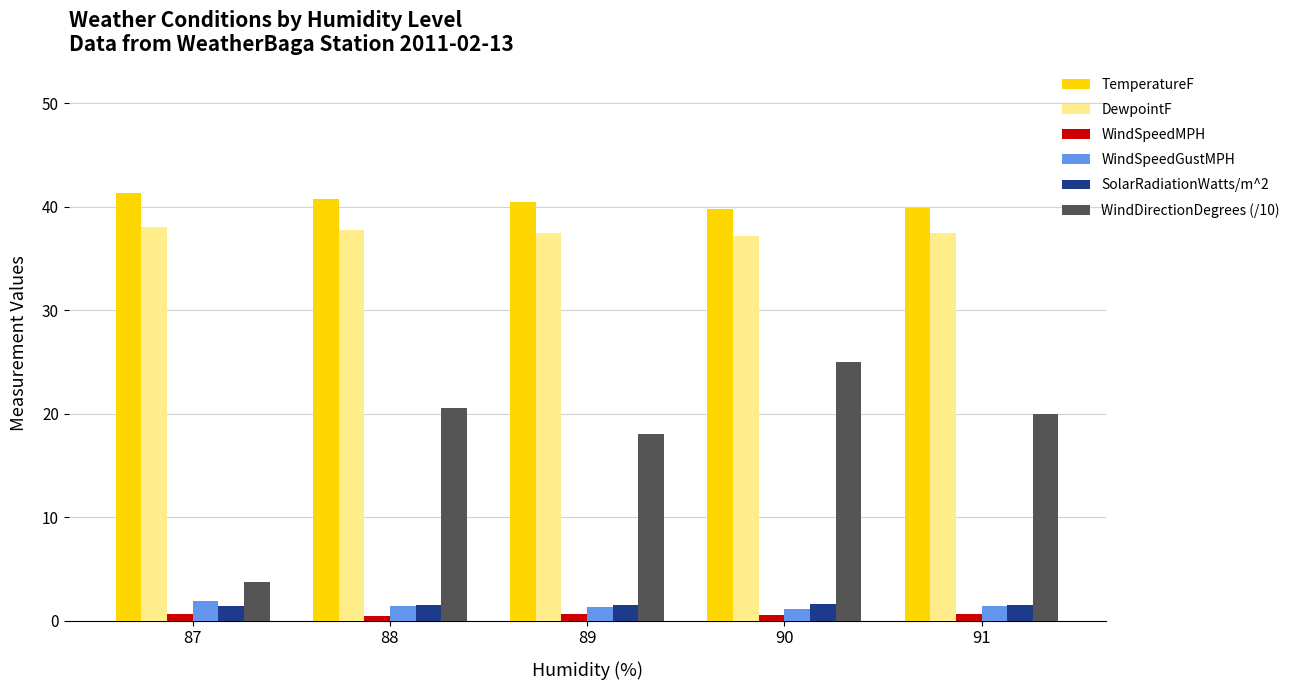

What is the sum of all WindSpeedMPH values?

2.9